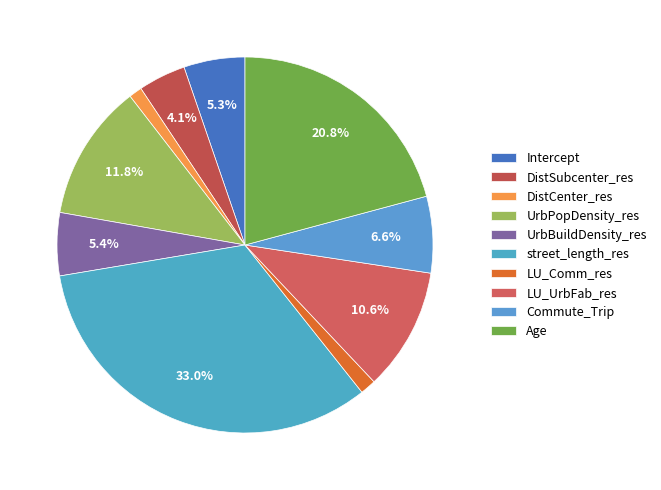

Is it true that LU_UrbFab_res is 25% of the pie?

False